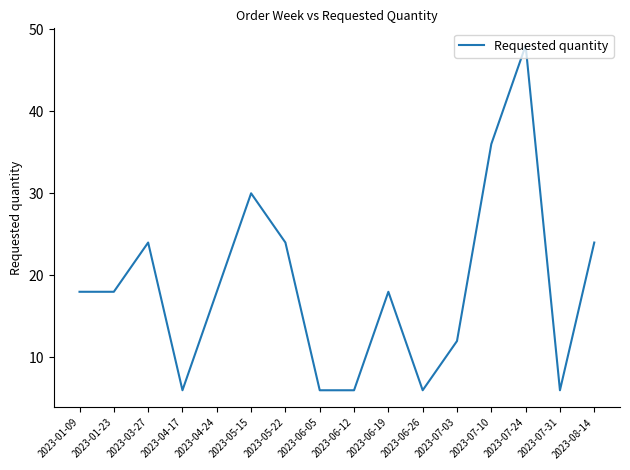

What is the maximum value shown in the chart?

48